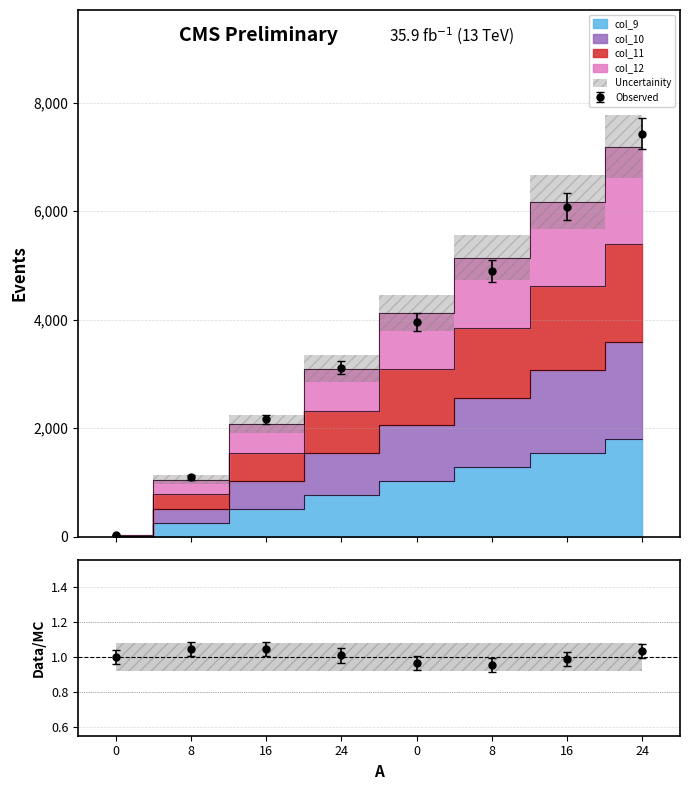

Which series has the largest total across all categories?

col_12